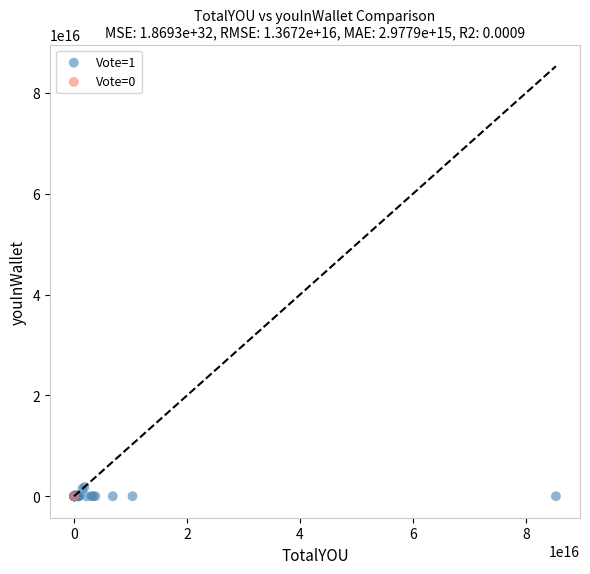

What are all the series names shown in the legend?

Vote=1, Vote=0